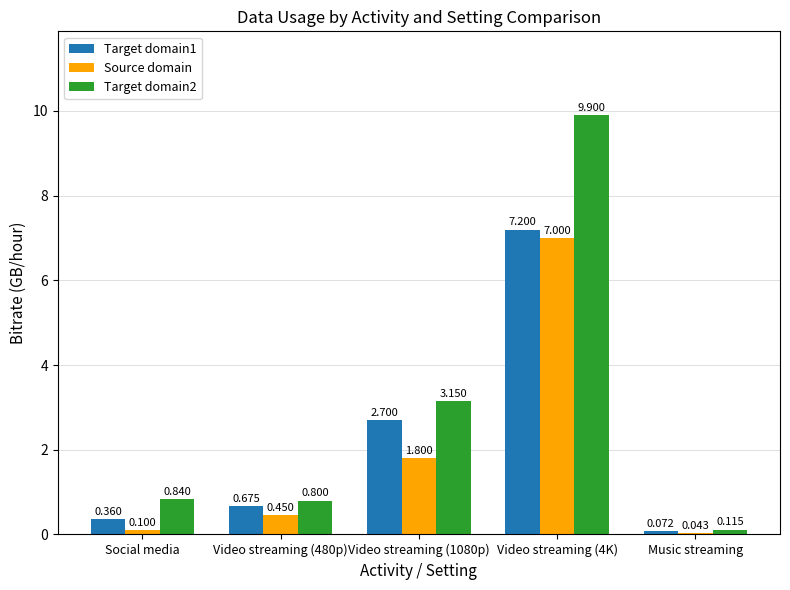

The value of Target domain2 at Video streaming (480p) is 1.2. True or false?

False